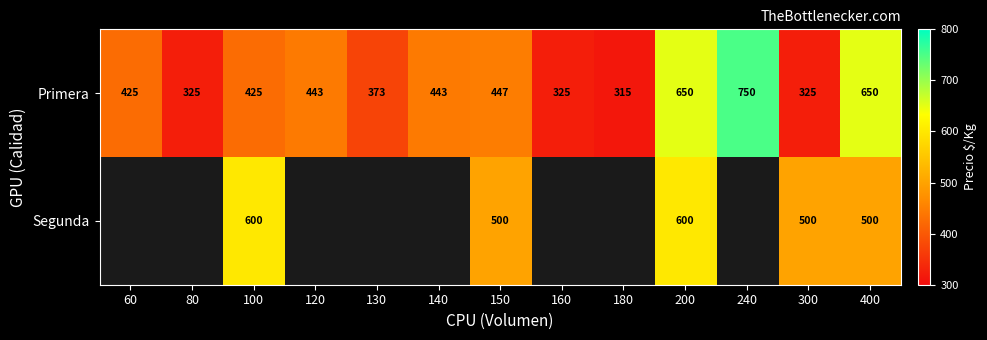

At which category does the chart reach its peak across all series?

240